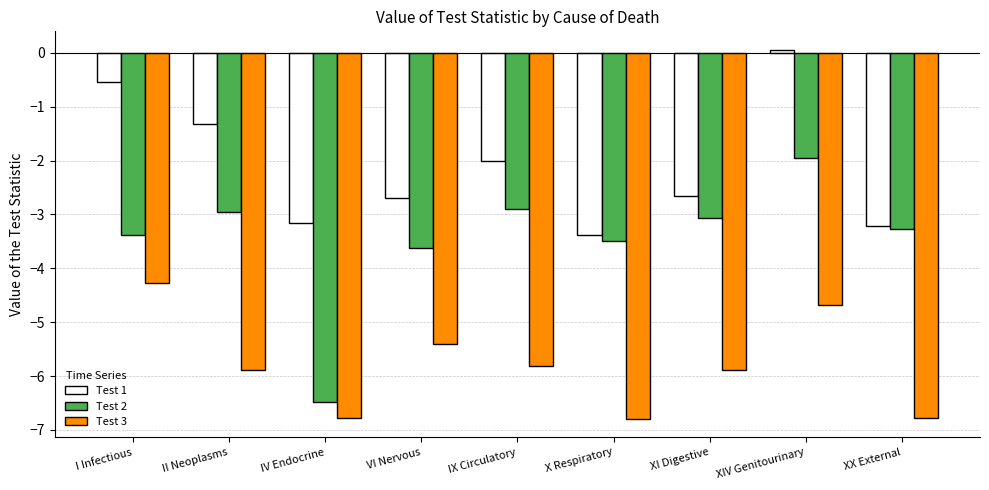

What is the difference between the Test 2 values at IV Endocrine and IX Circulatory?

3.6